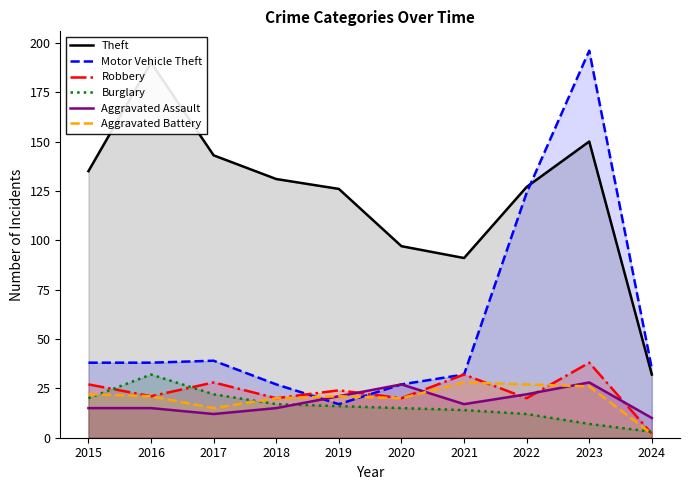

What is the difference between the maximum and minimum values in the Aggravated Battery series?

26